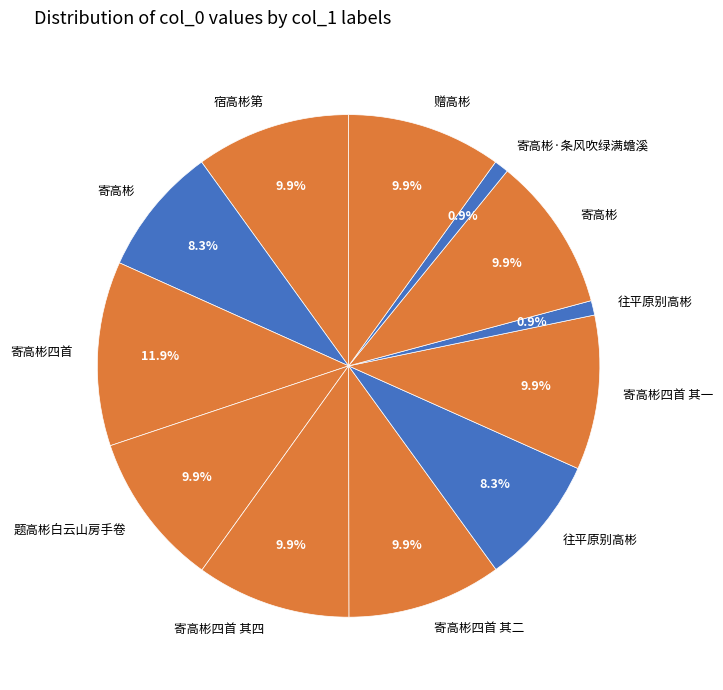

How many slices are in this pie chart?

12